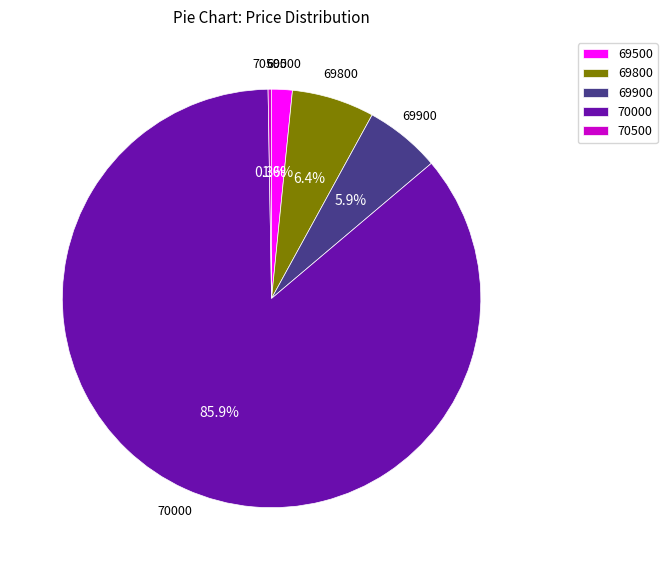

Approximately how many times larger is the value at 69900 compared to 69800?

0.9